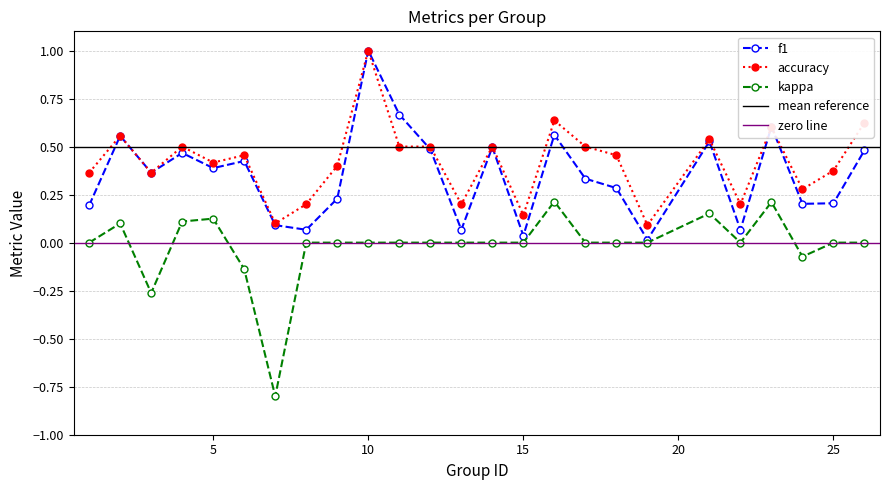

What is the difference between the second highest and second lowest values in the accuracy series?

0.5